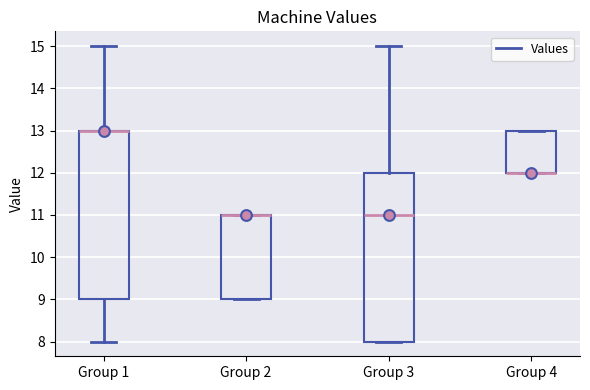

Reading left to right, transcribe this box plot: for each box, give where its median line is, the range the box spans, and where its two whiskers end, as read against the y-axis. The values are not printed on the chart, so give them approximately, as read against the axis.

Group 1: median 13 (drawn on the box's upper edge), box 9 to 13, whiskers 8 to 15
Group 2: median 11 (drawn on the box's upper edge), box 9 to 11, whiskers 9 to 11
Group 3: median 11, box 8 to 12, whiskers 8 to 15
Group 4: median 12 (drawn on the box's lower edge), box 12 to 13, whiskers 12 to 13